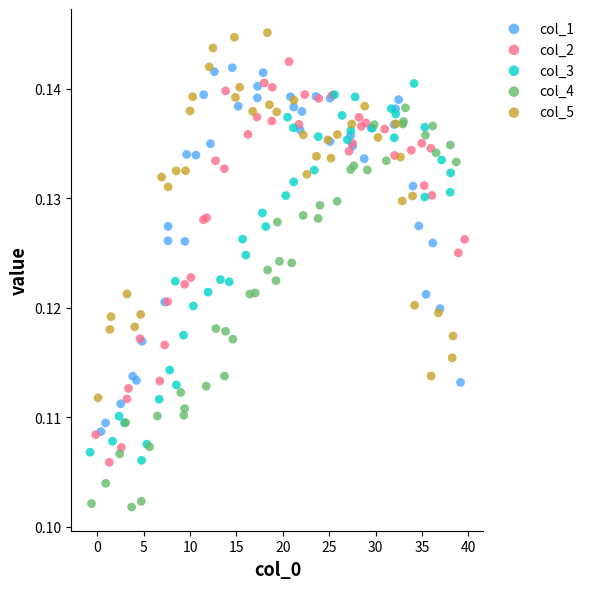

Which series contains the highest Y value?

col_5